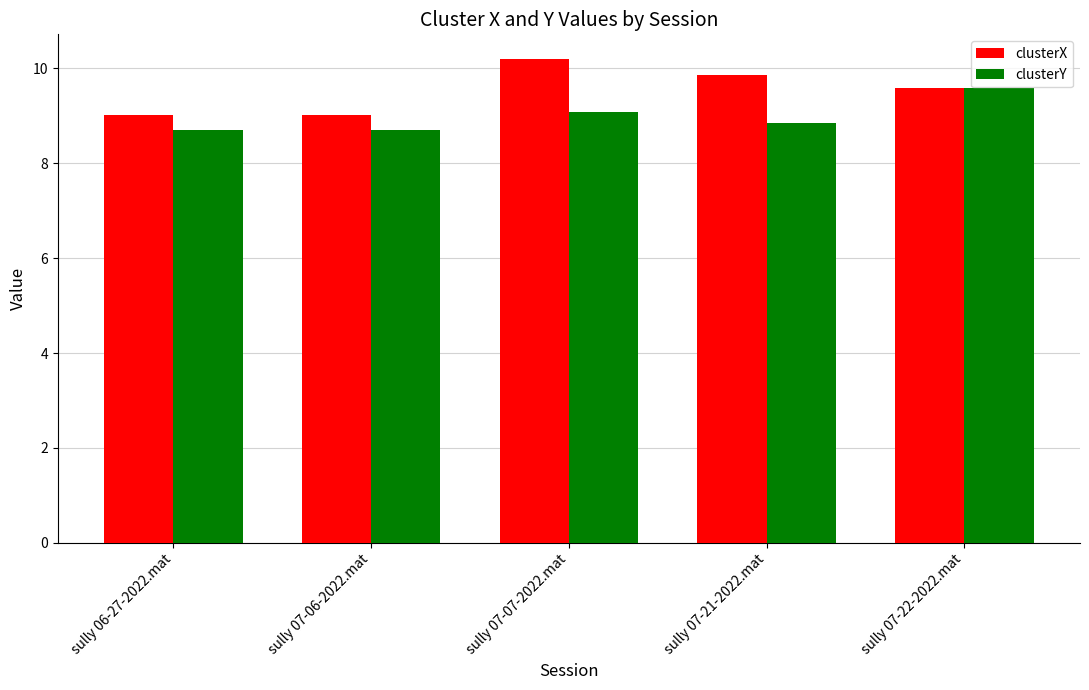

What is the difference between the maximum and second lowest values in the clusterX series?

1.2